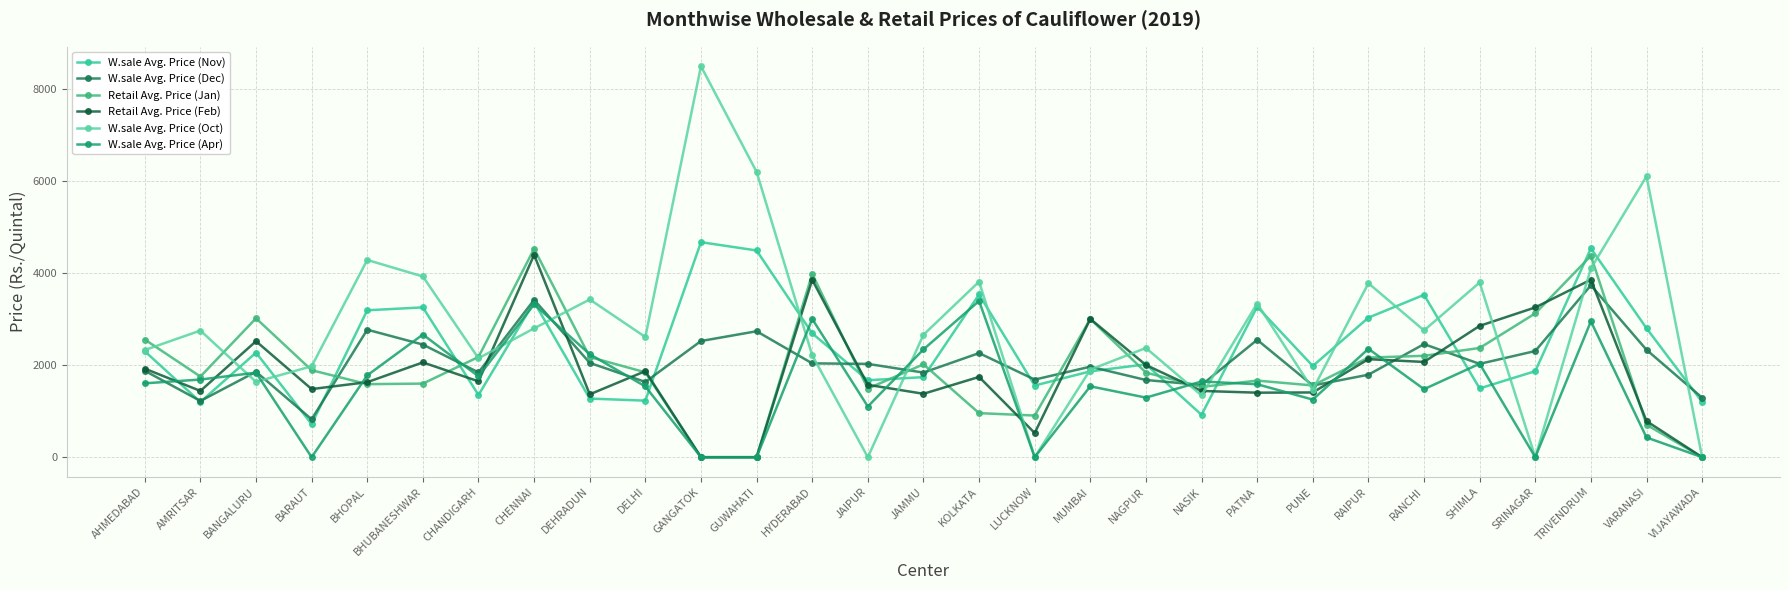

What is the maximum value shown in the chart?

8484